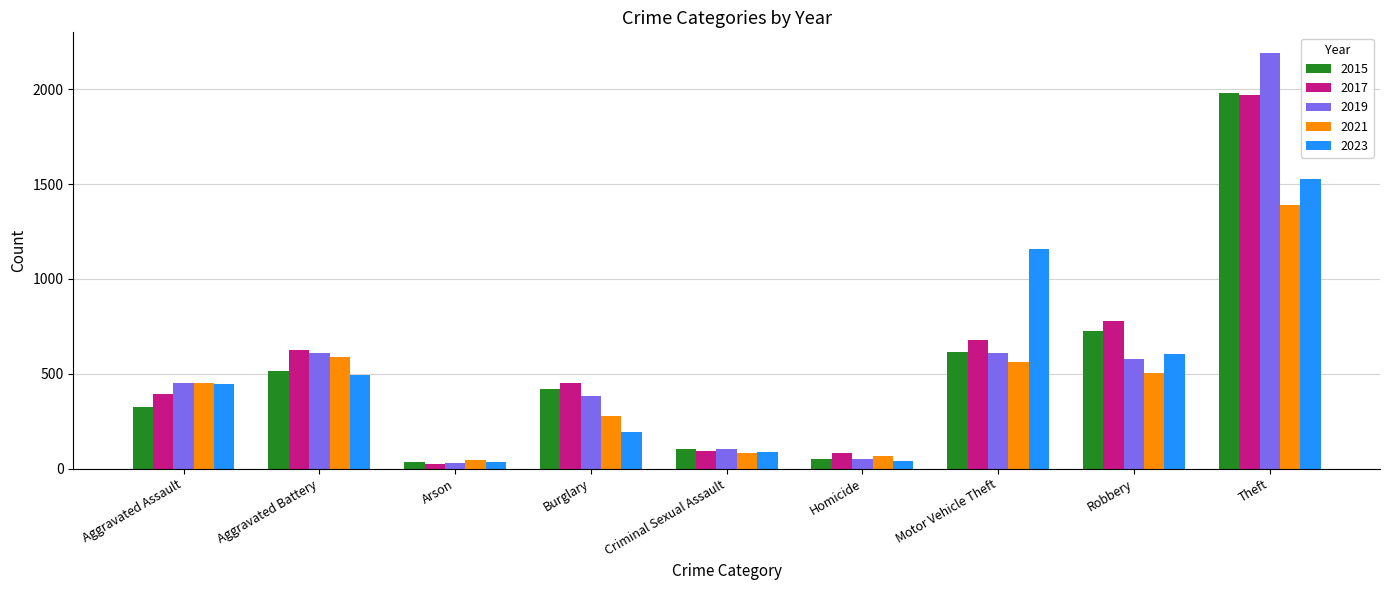

What is the difference between the maximum and minimum values in the 2015 series?

1946